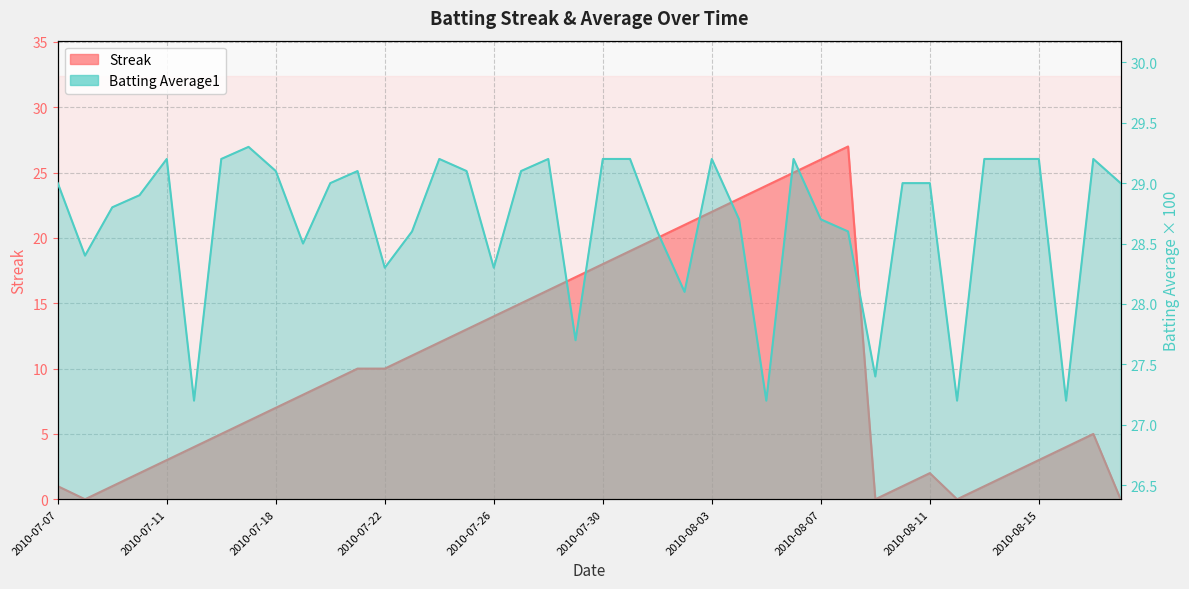

At how many categories does at least one series exceed 5?

40